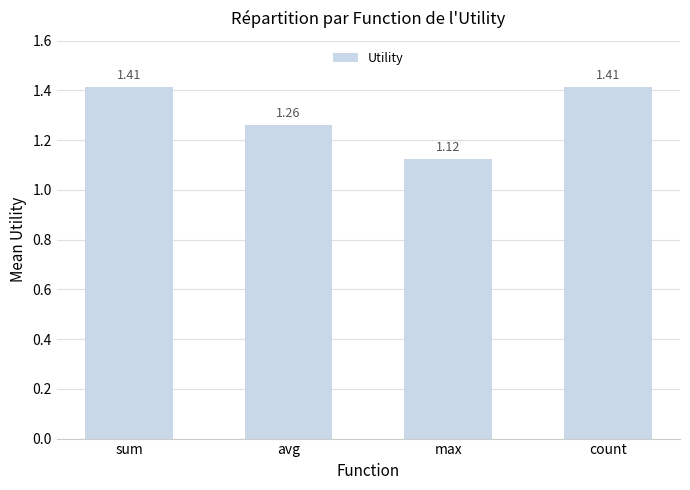

At which category does the chart reach its minimum across all series?

max